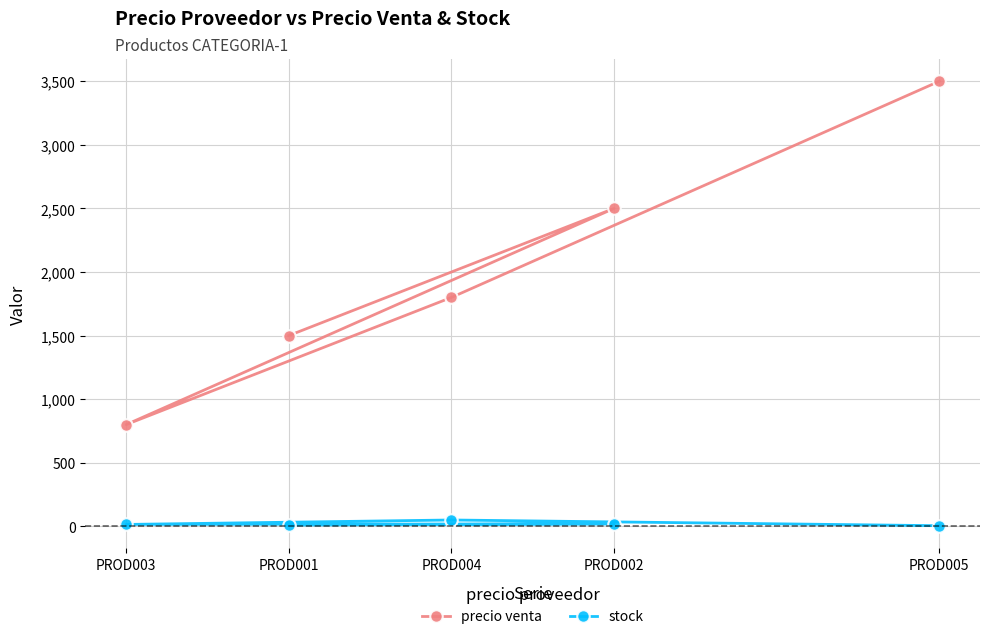

At which label does stock reach its peak?

PROD004